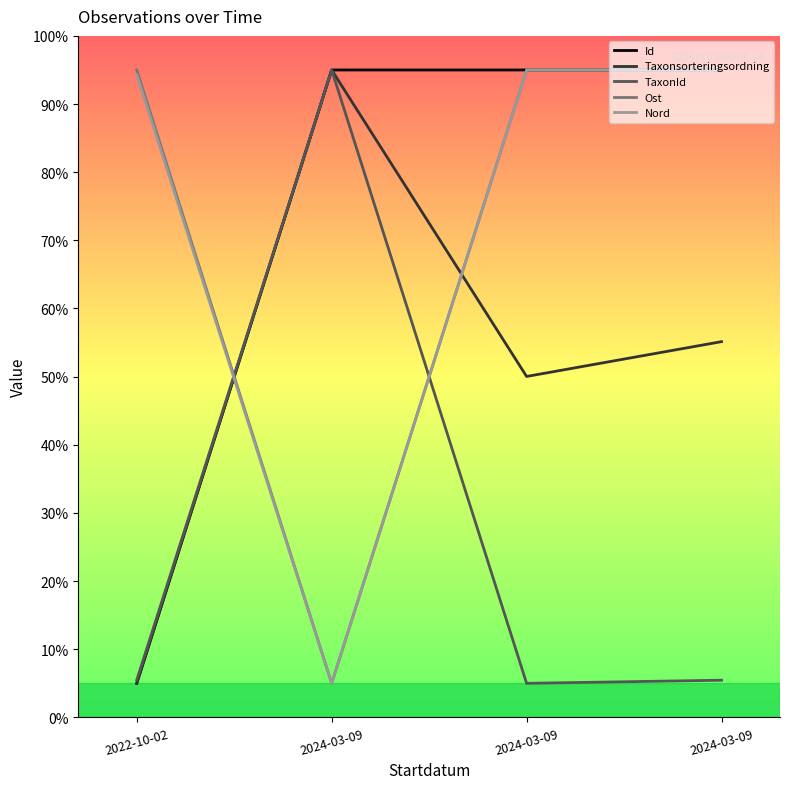

Between 2024-03-09 and 2024-03-09, which is larger?

2024-03-09